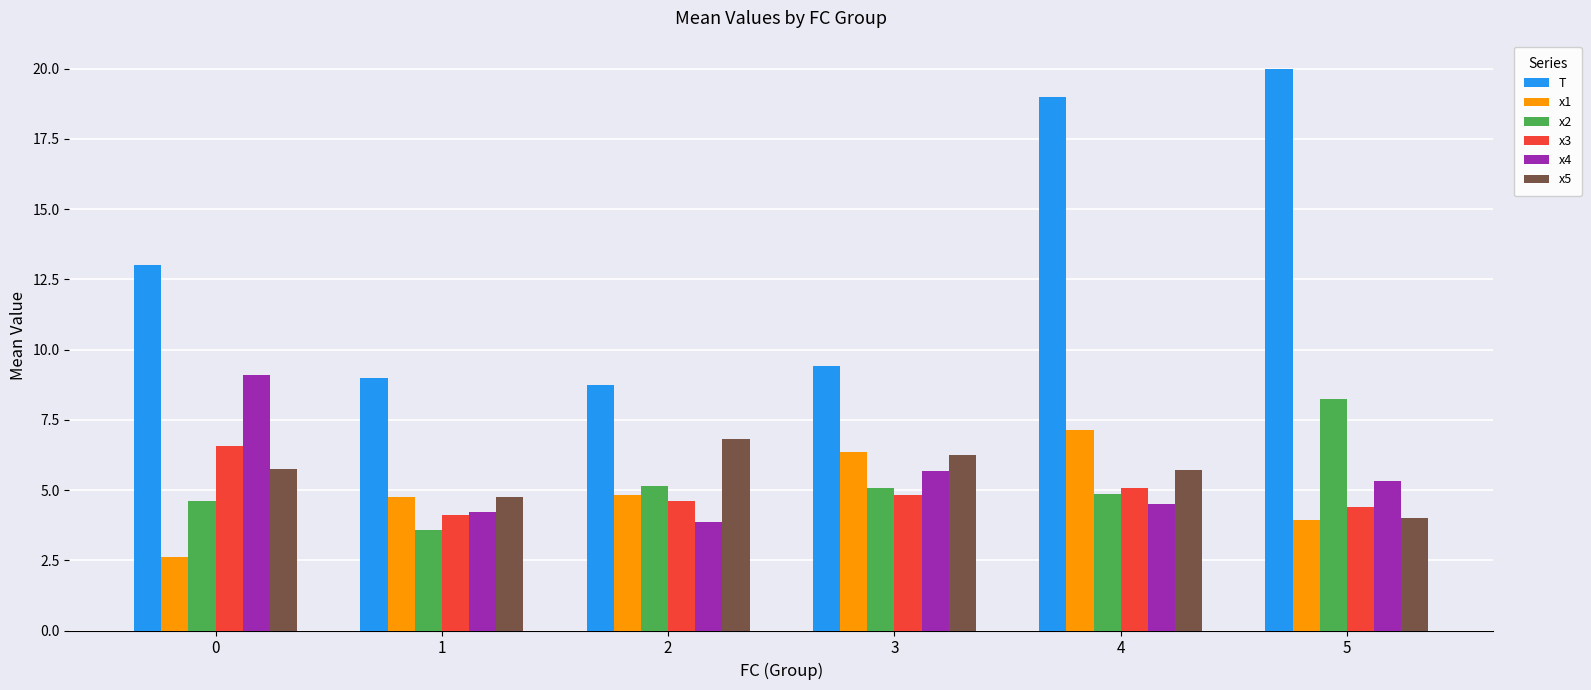

Does the chart contain any negative values?

No